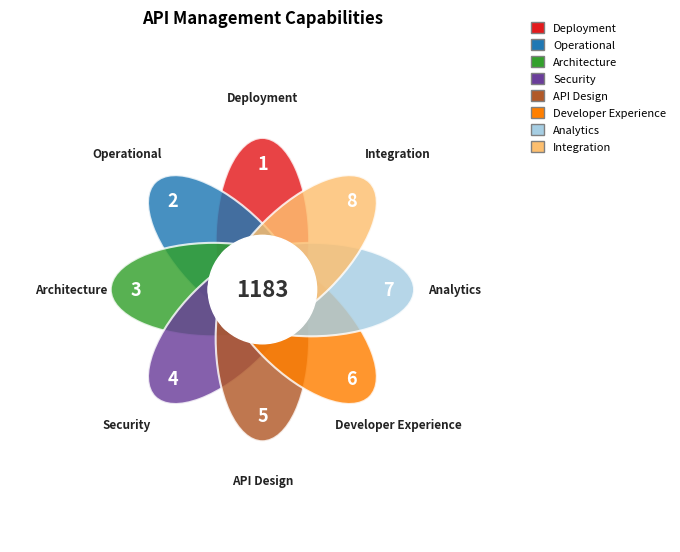

To the nearest percent, what portion does Operational represent?

6%